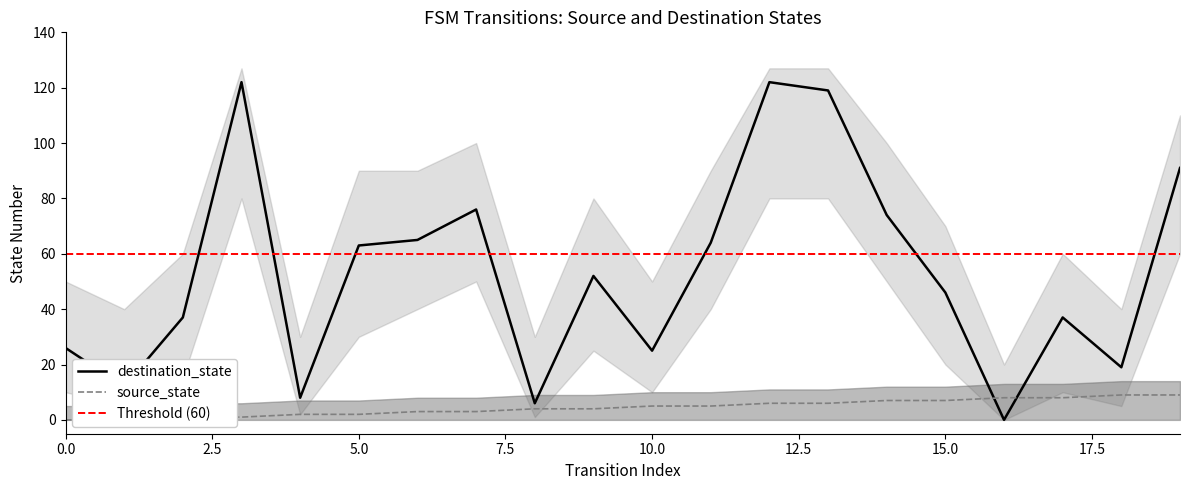

Reading left to right, what are all the values shown in this chart?

source_state: 0=0	1=0	2=1	3=1	4=2	5=2	6=3	7=3	8=4	9=4	10=5	11=5	12=6	13=6	14=7	15=7	16=8	17=8	18=9	19=9
destination_state: 0=26	1=12	2=37	3=122	4=8	5=63	6=65	7=76	8=6	9=52	10=25	11=64	12=122	13=119	14=74	15=46	16=0	17=37	18=19	19=91